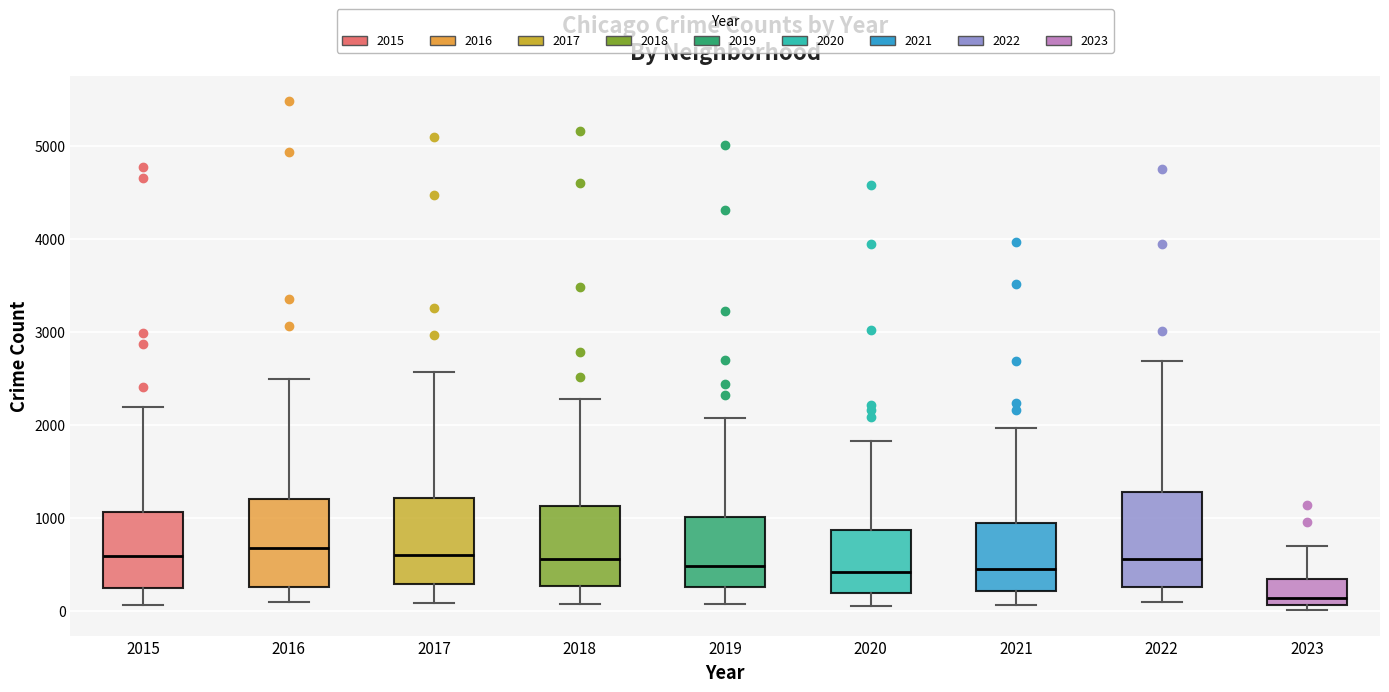

Reading left to right, transcribe this box plot: for each box, give where its median line is, the range the box spans, and where its two whiskers end, as read against the y-axis. The values are not printed on the chart, so give them approximately, as read against the axis.

2015: median 600, box 300 to 1100, whiskers 100 to 2200
2016: median 700, box 300 to 1200, whiskers 100 to 2500
2017: median 600, box 300 to 1200, whiskers 100 to 2600
2018: median 600, box 300 to 1100, whiskers 100 to 2300
2019: median 500, box 300 to 1000, whiskers 100 to 2100
2020: median 400, box 200 to 900, whiskers 100 to 1800
2021: median 500, box 200 to 1000, whiskers 100 to 2000
2022: median 600, box 300 to 1300, whiskers 100 to 2700
2023: median 100 (just above the box's lower edge), box 100 to 300, whiskers 0 to 700